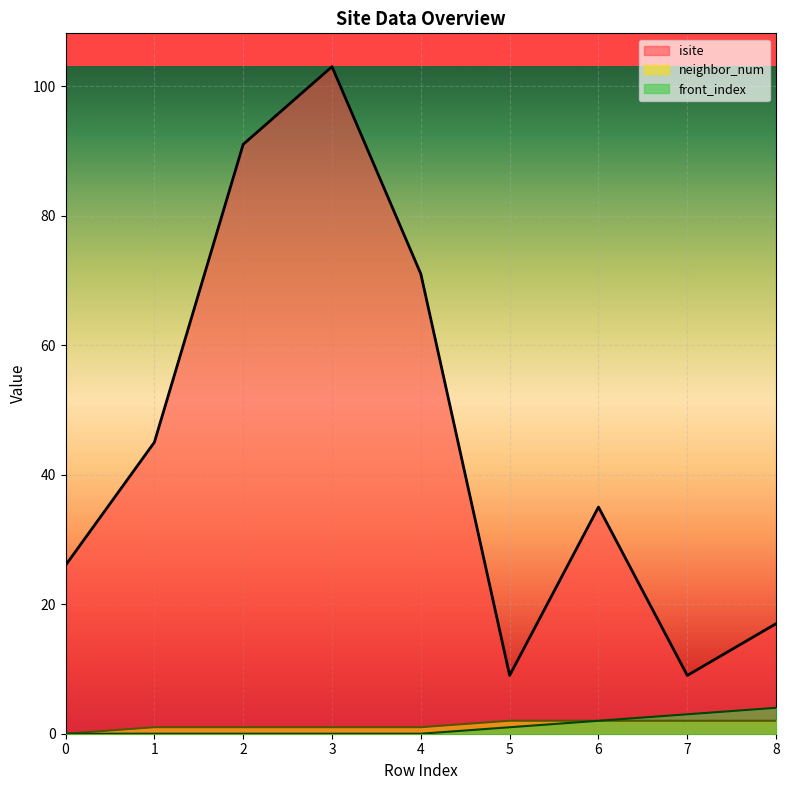

What is the difference between the maximum and second lowest values in the front_index series?

4